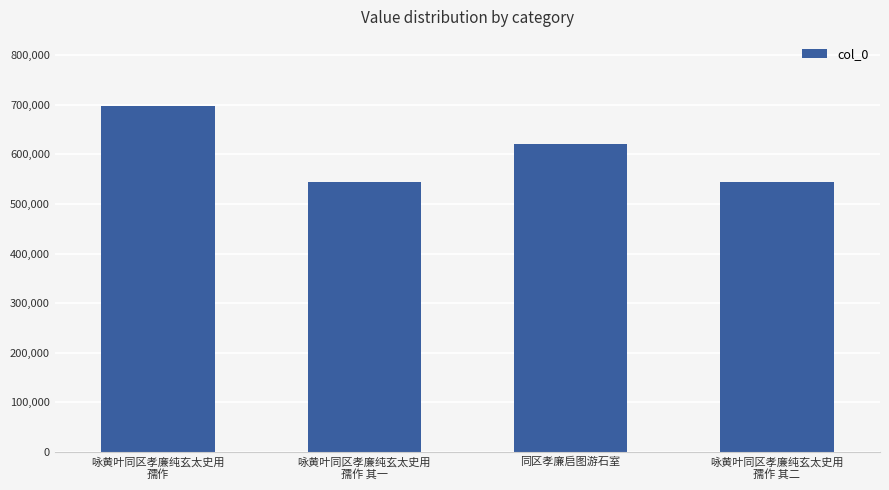

What is the value of the 4th bar from the left?

544609